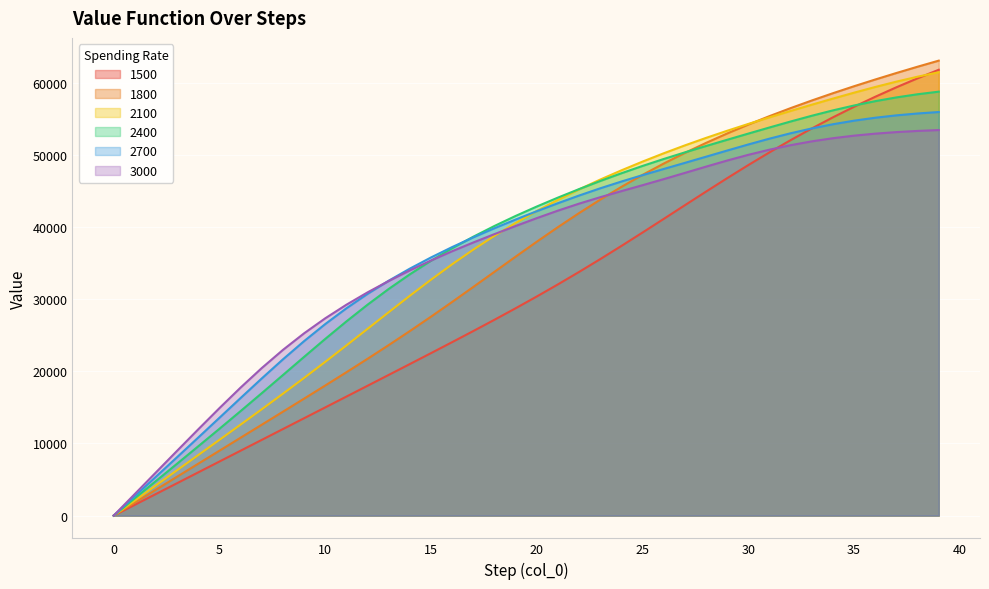

Is the value of 2100 at 24 greater than the value of 3000 at 30?

Yes